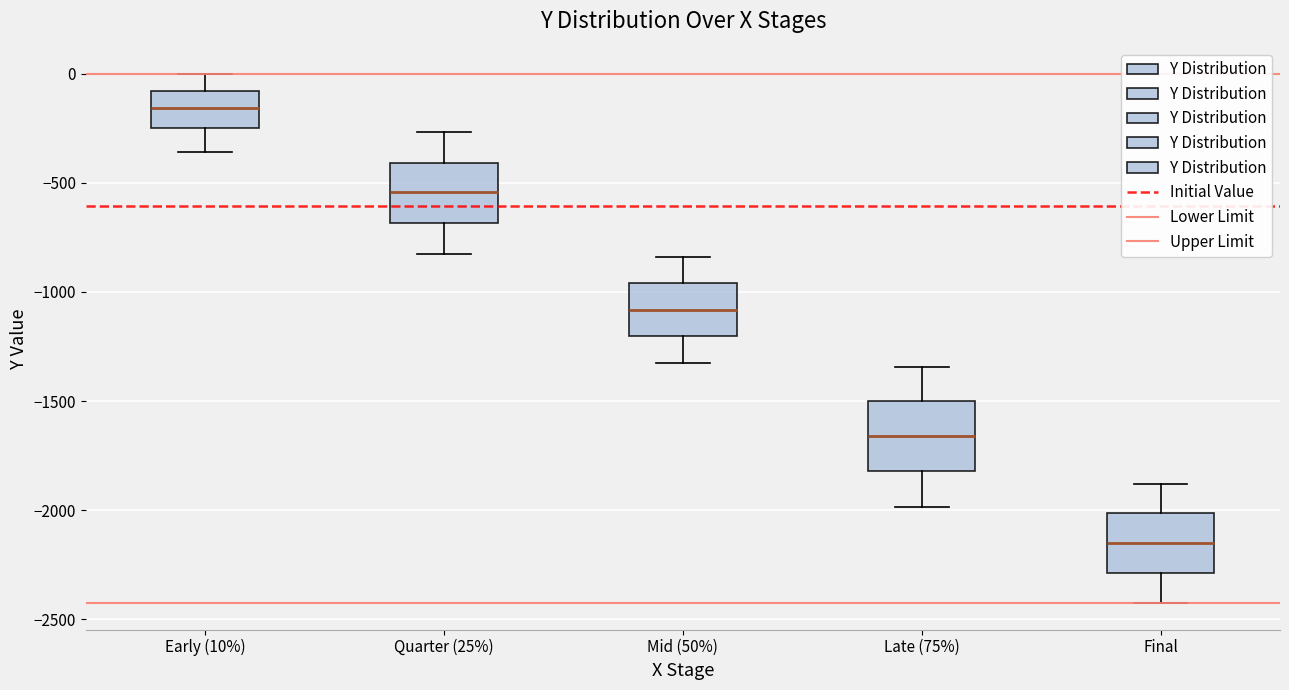

Which box's median line is the highest?

Early (10%)